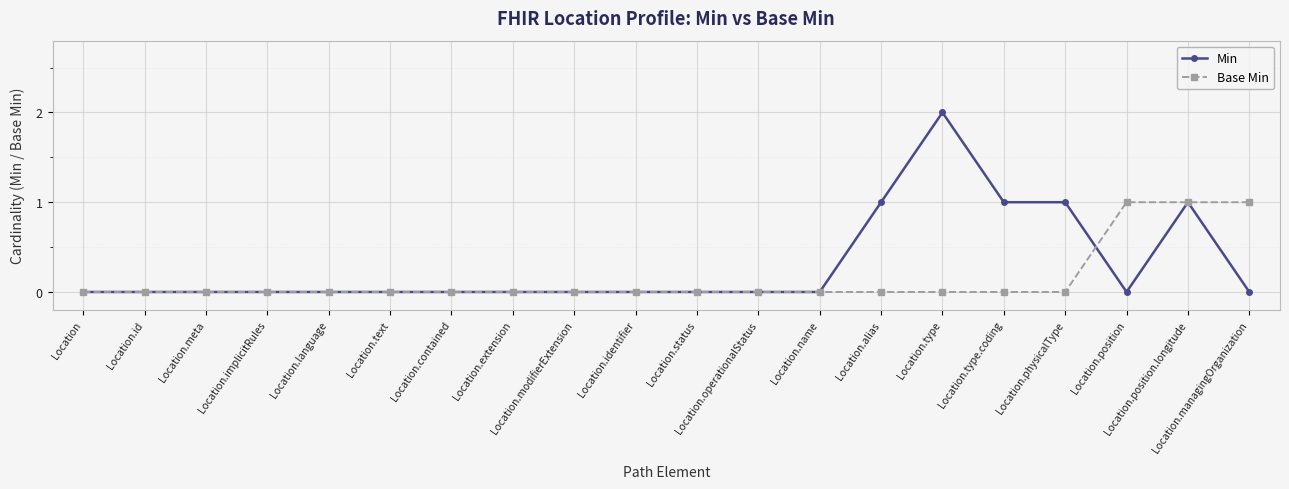

Which series has the widest spread of values?

Min